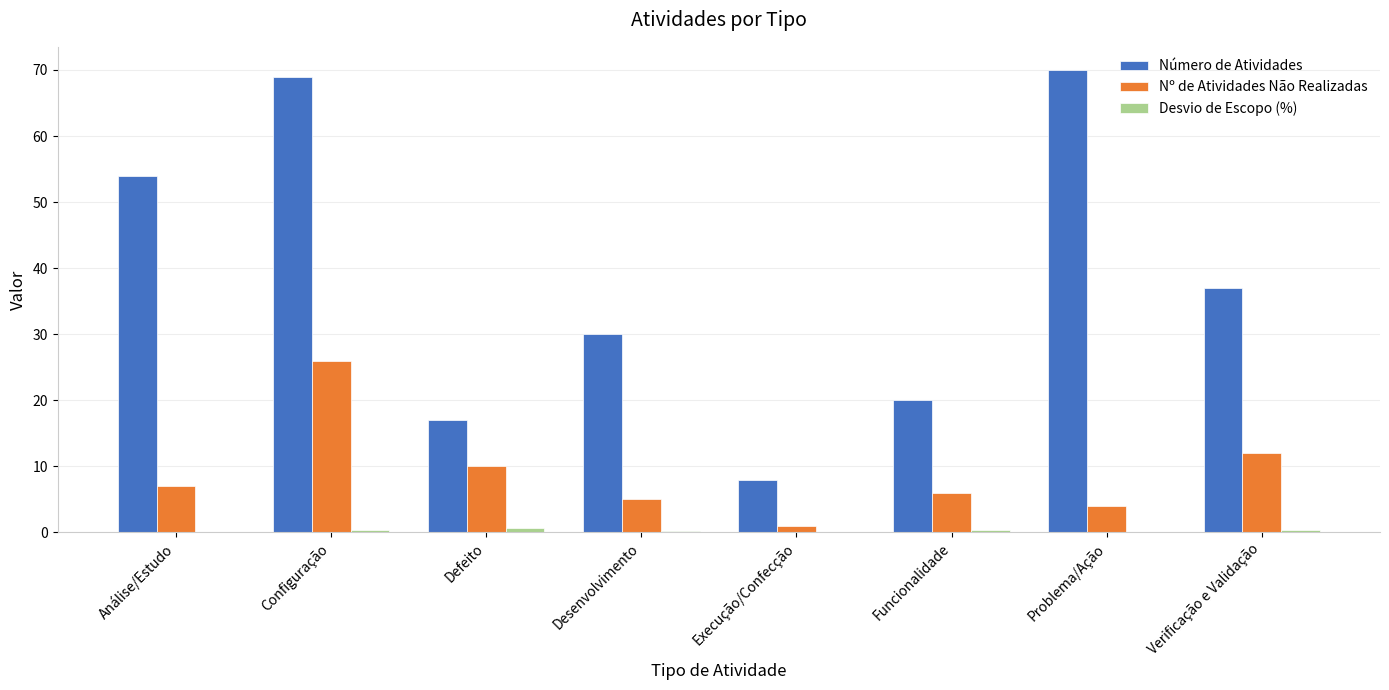

Is the value of Número de Atividades at Funcionalidade greater than the value of Nº de Atividades Não Realizadas at Configuração?

No